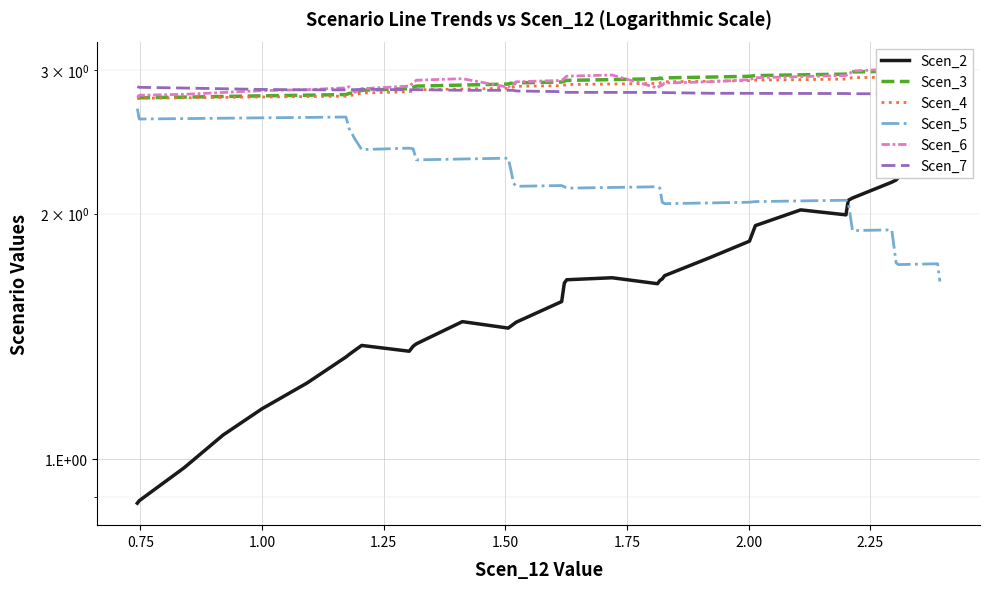

What is the average value of the Scen_5 series?

2.2